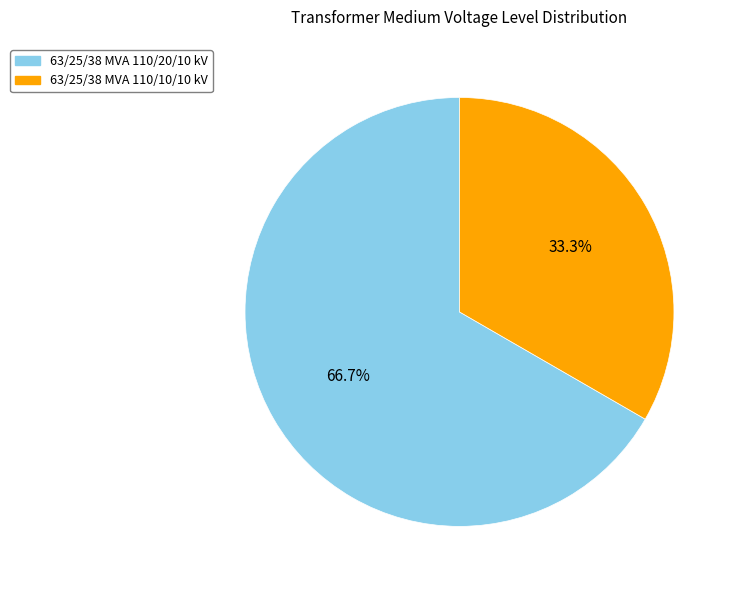

To the nearest percent, what is the difference between the largest and smallest slice percentages?

33%